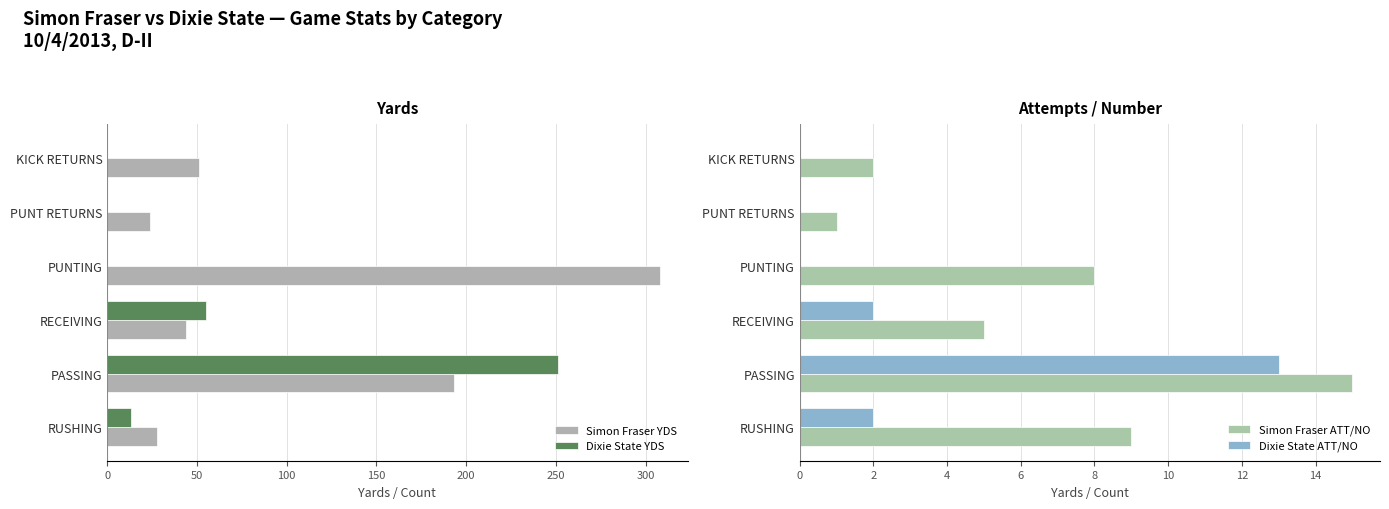

Where is Simon Fraser YDS nearest to the value 166?

PASSING